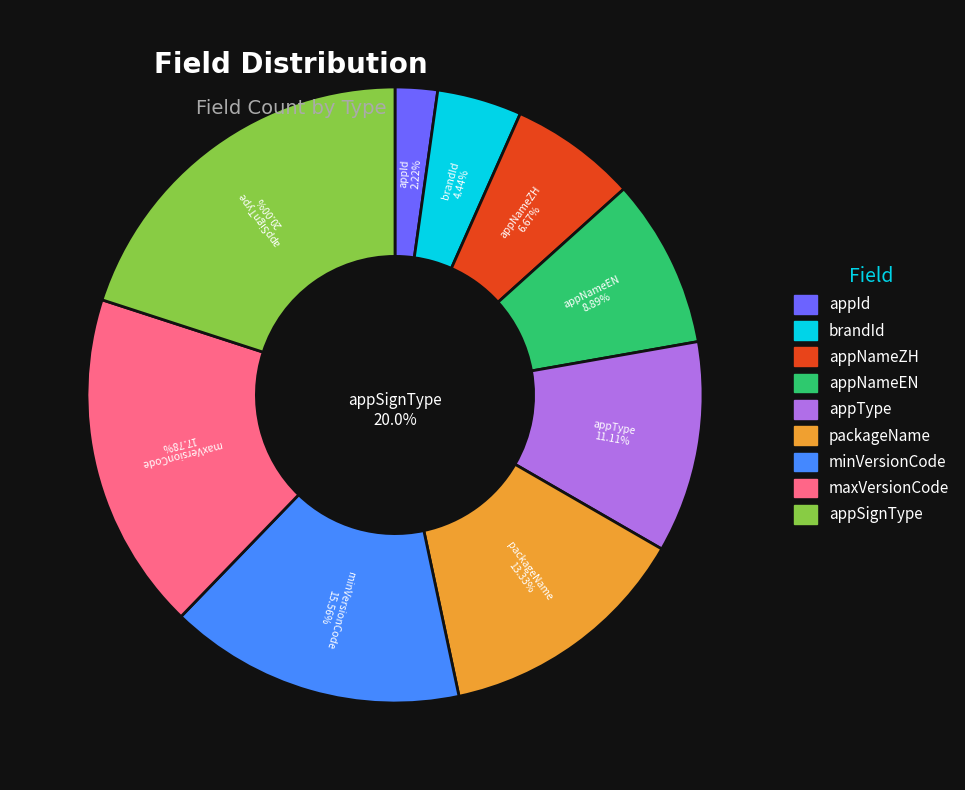

What is the change in value from brandId to maxVersionCode?

+6